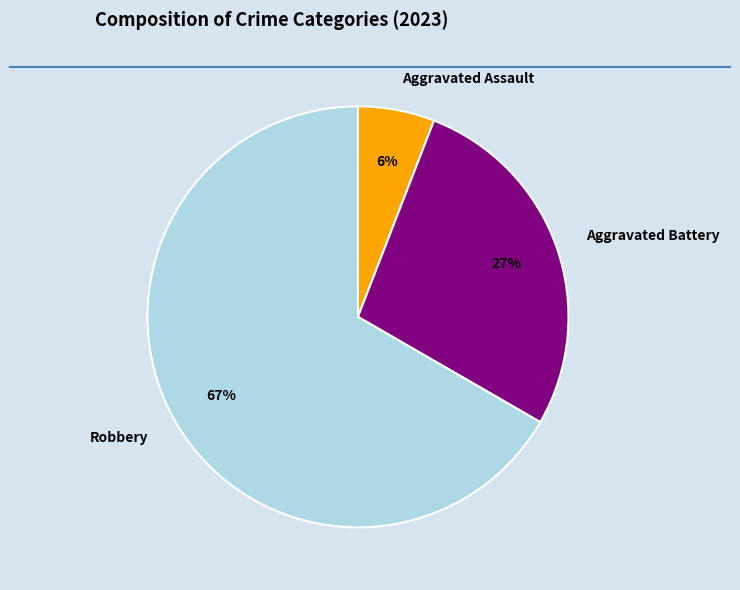

The Aggravated Assault slice represents 6% of the pie. True or false?

True